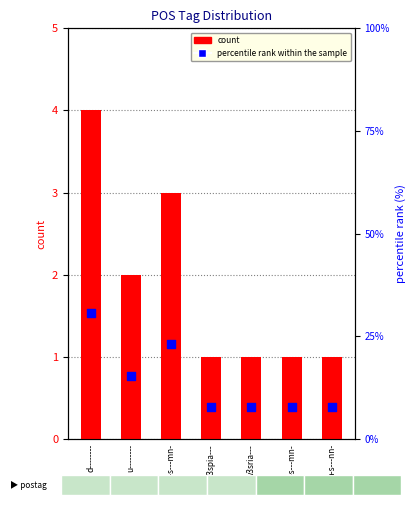

Is the value of count at n-s---mn- greater than the value of percentile rank within the sample at a-s---nn-?

No